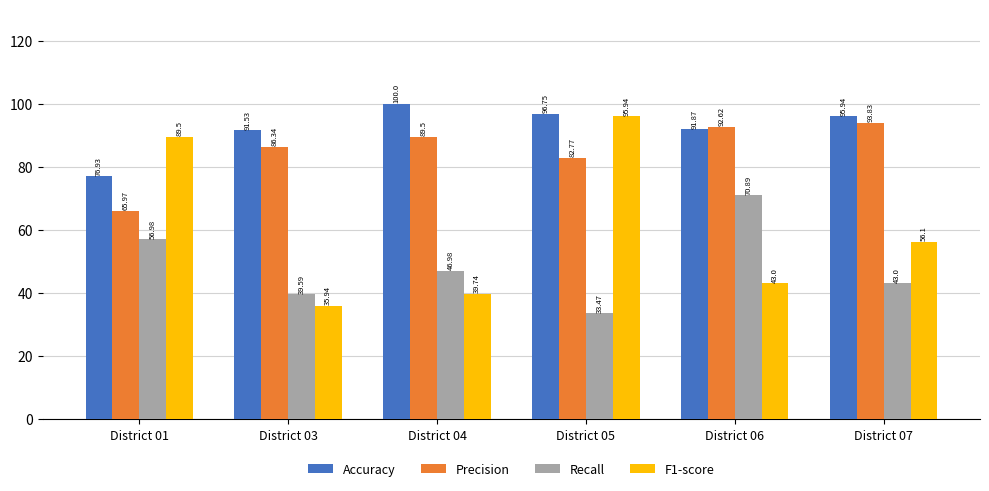

Which series has the largest range (max minus min)?

F1-score